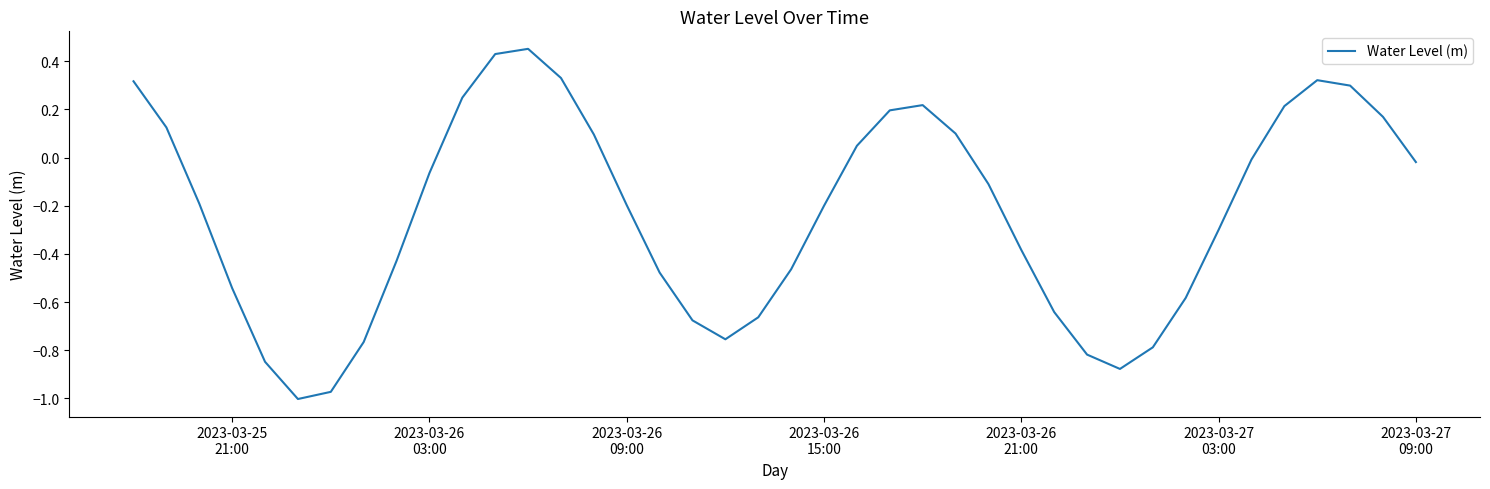

What is the difference between the maximum and minimum values?

1.5